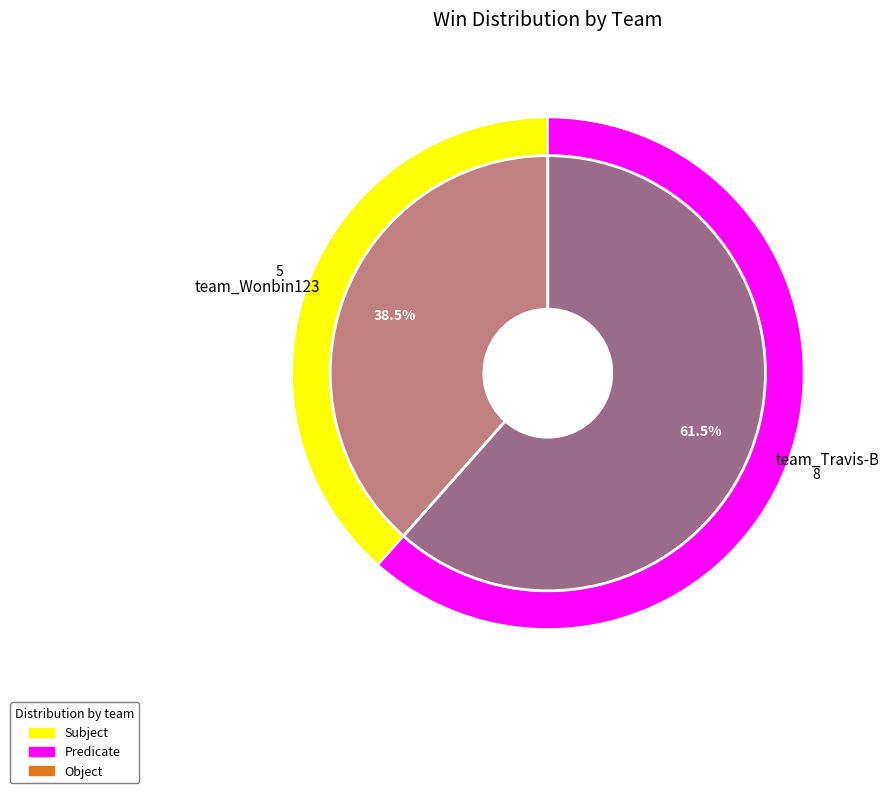

What is the largest slice in the pie chart?

team_Travis-B